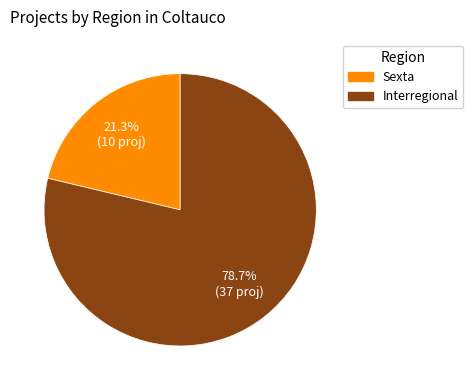

Which category has the biggest portion of the pie?

Interregional